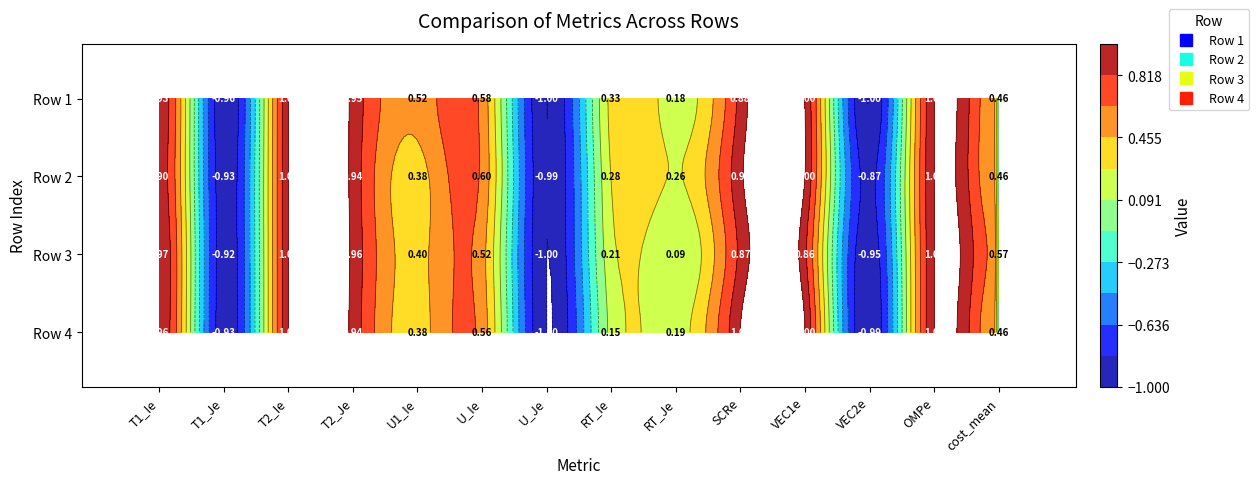

Rank the series by their average value, from highest to lowest.

2, 1, 4, 3